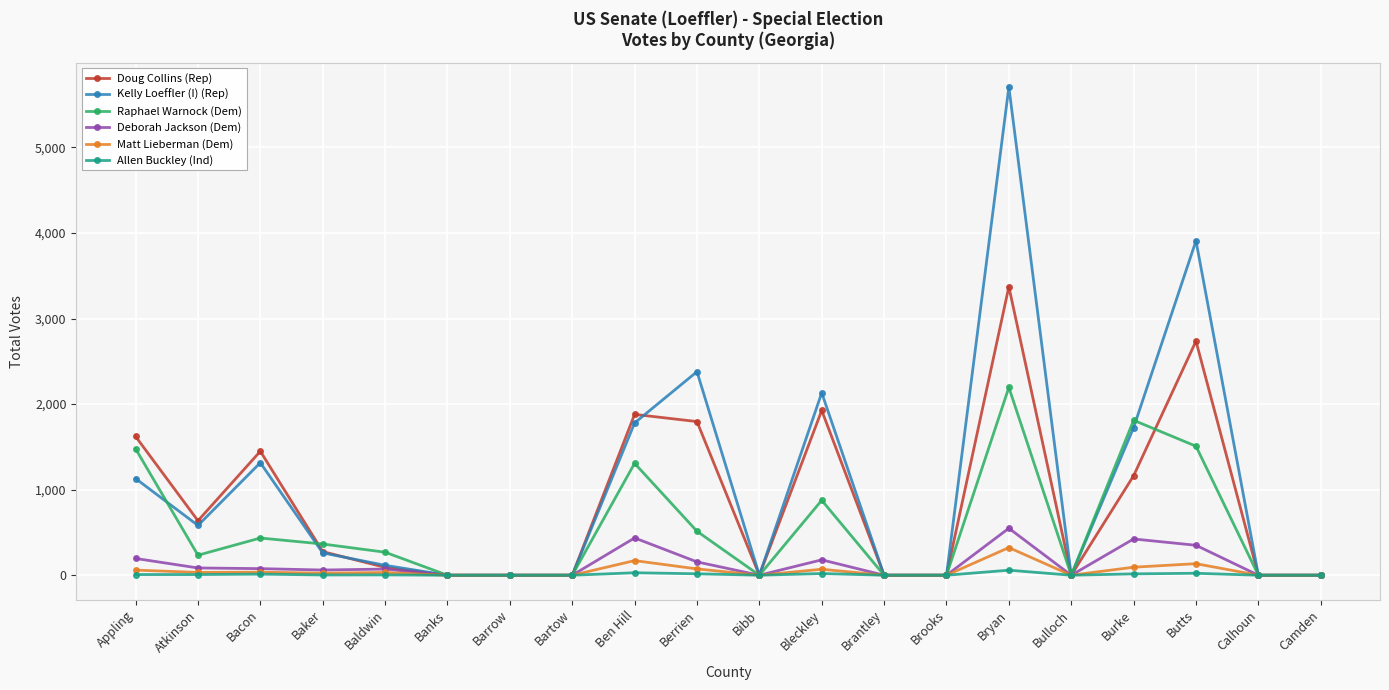

The value of Kelly Loeffler (I) (Rep) at Calhoun is 0. True or false?

True